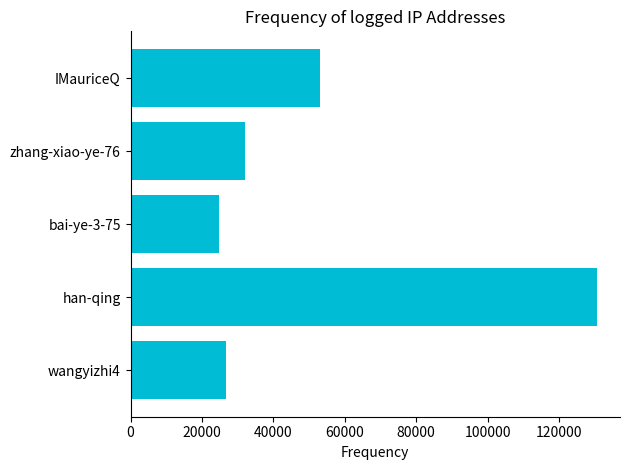

Reading top to bottom, list all the values displayed in this chart.

IMauriceQ=53031	zhang-xiao-ye-76=31998	bai-ye-3-75=24770	han-qing=130572	wangyizhi4=26691